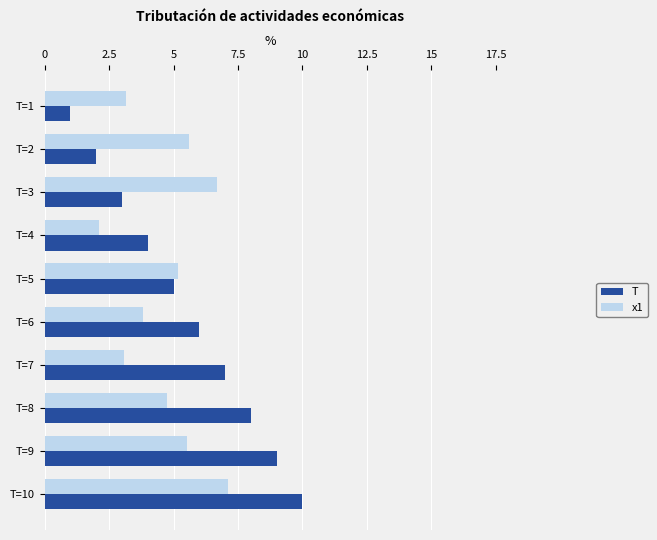

Which series has the widest spread of values?

T